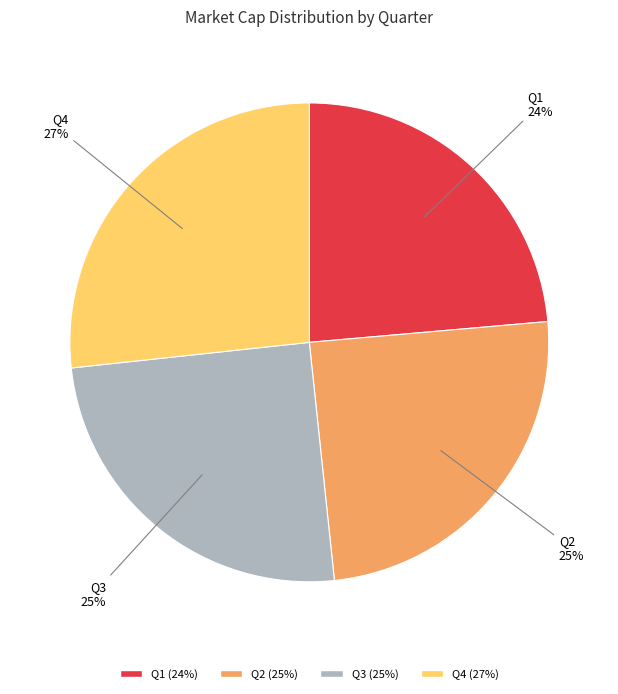

How many segments does this pie chart have?

4